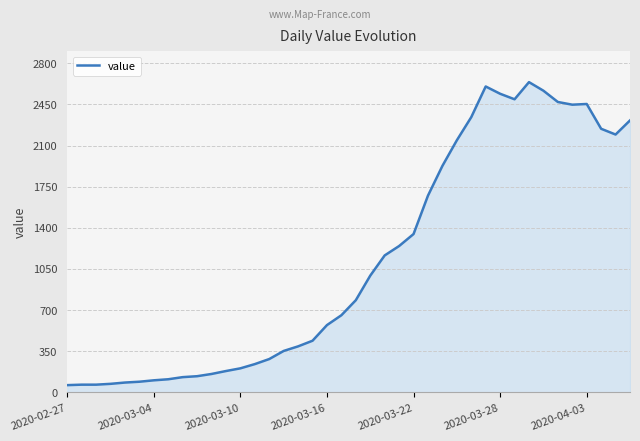

What is the difference between the maximum and minimum values?

2579